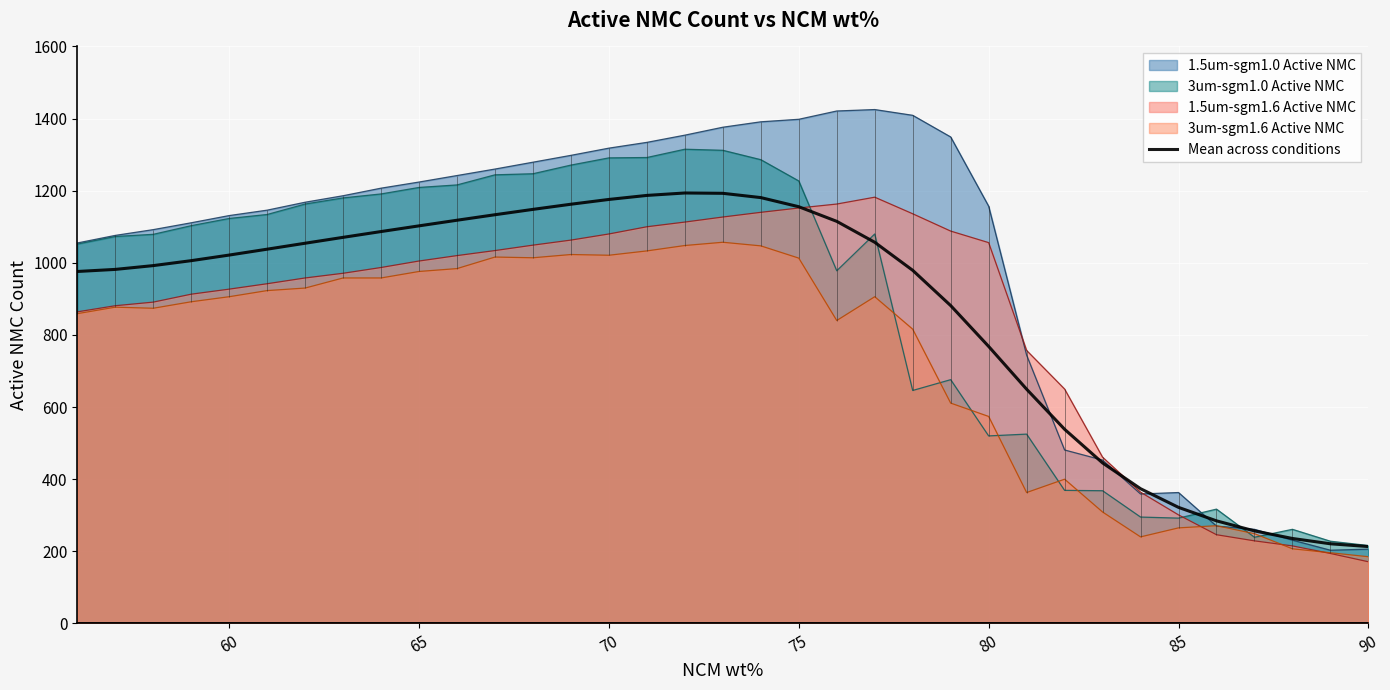

The value of 1.5um-sgm1.6 Active NMC at 85 is 301.0. True or false?

True